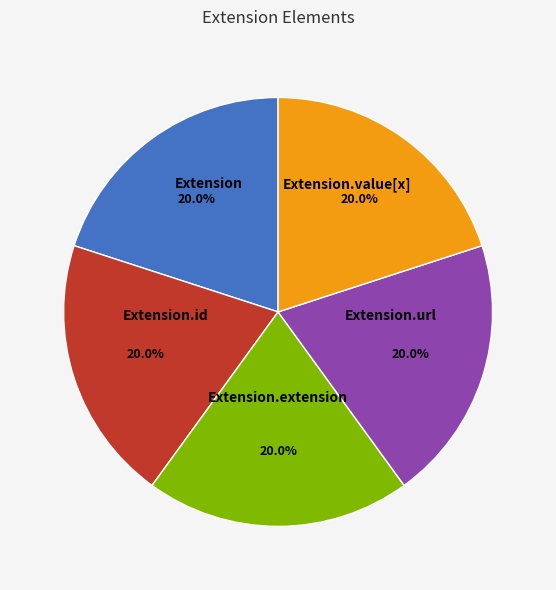

What portion of the pie excludes Extension.id?

80.0%